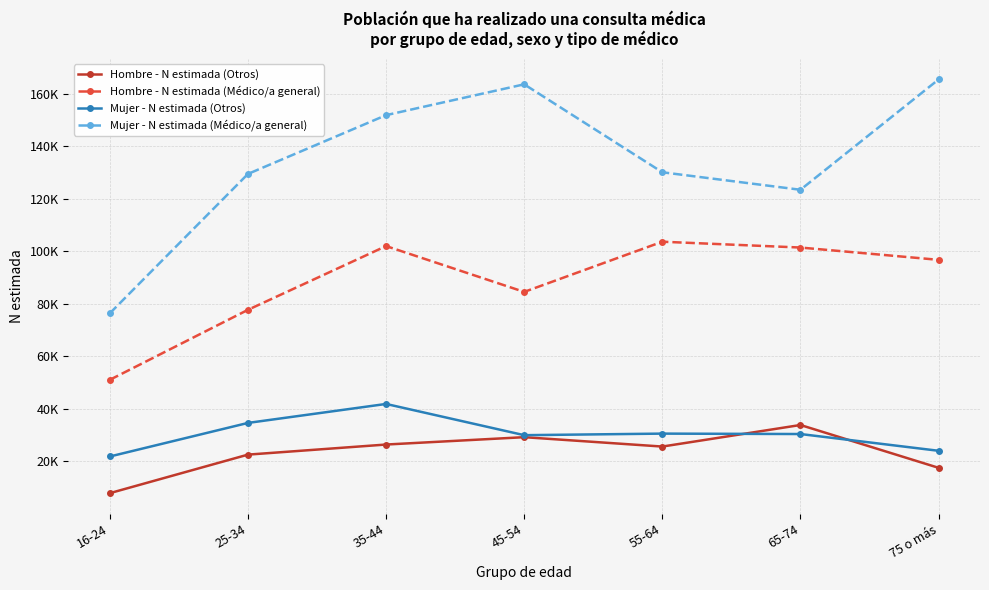

What is the minimum value for Mujer - N estimada (Médico/a general)?

76379